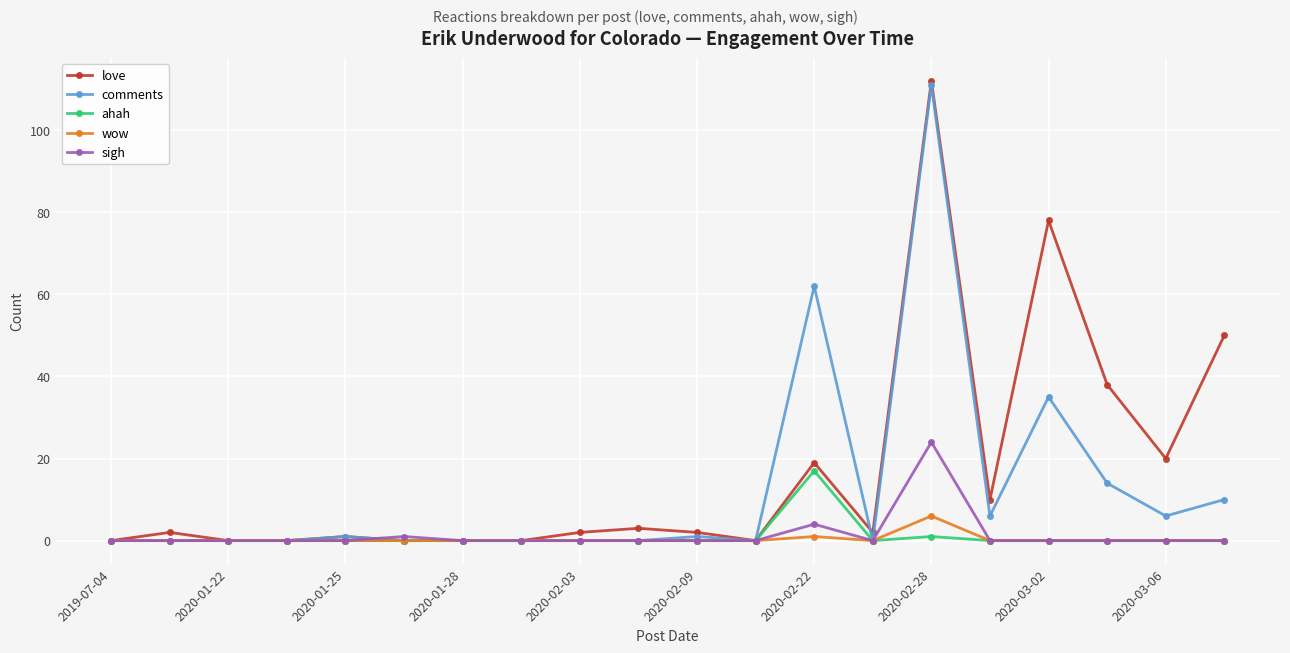

What is the maximum value for ahah?

17